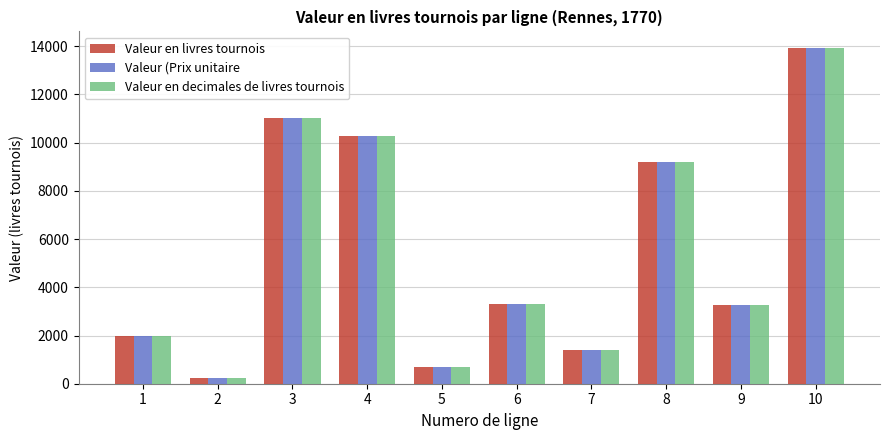

What is the spread (max minus min) of values at 8?

0.6